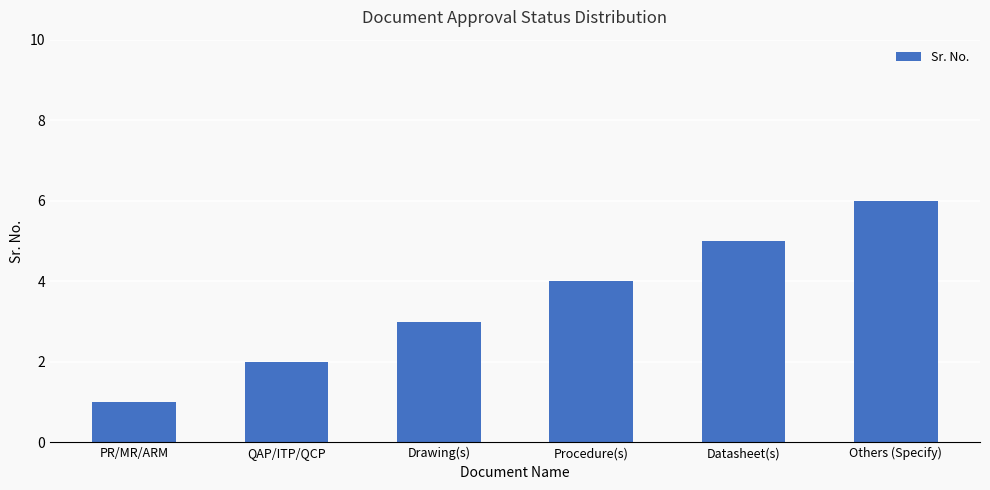

What is the label of the 2nd bar from the left?

QAP/ITP/QCP